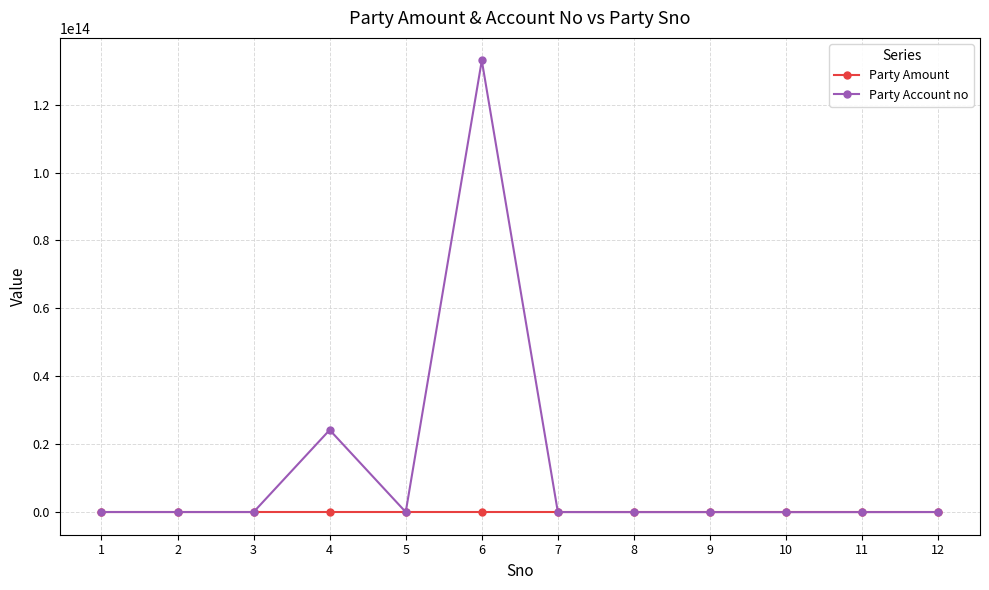

The value of Party Account no at 6 is 179666117037806. True or false?

False